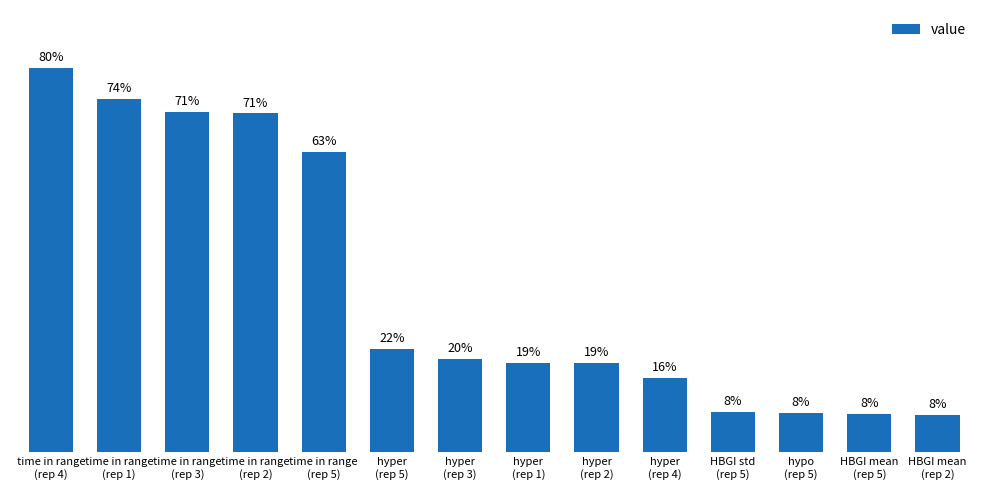

How many values exceed 19?

7